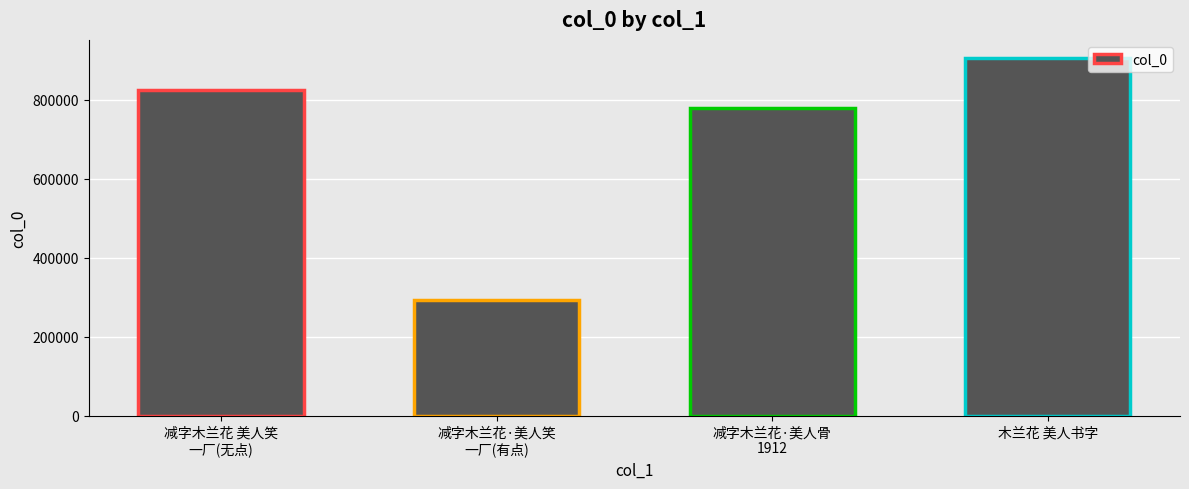

Which label corresponds to the smallest value in the chart?

减字木兰花·美人笑
一厂(有点)